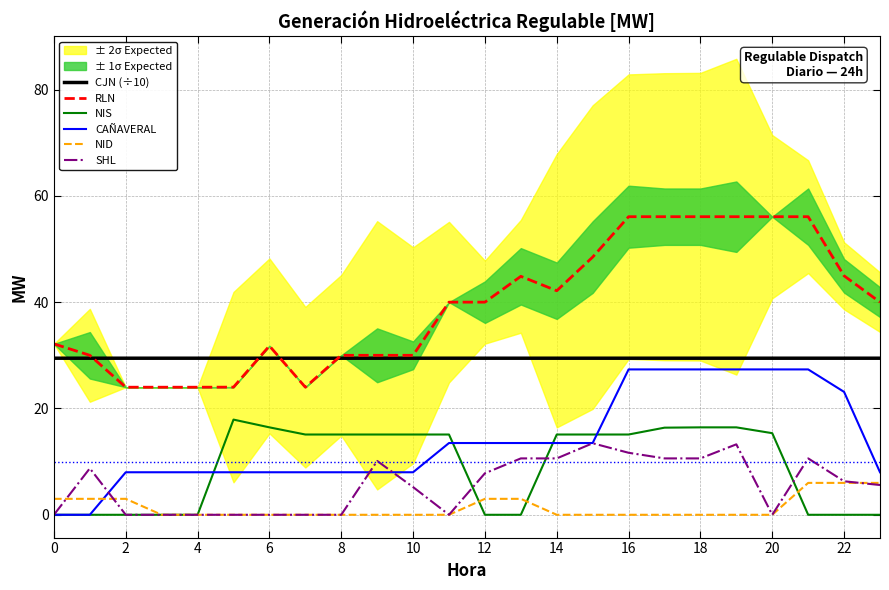

Reading right to left, what are all the values shown in this chart?

CJN (÷10): 29.5	29.5	29.5	29.5	29.5	29.5	29.5	29.5	29.5	29.5	29.5	29.5	29.5	29.5	29.5	29.5	29.5	29.5	29.5	29.5	29.5	29.5	29.5	29.5
RLN: 40.0	45.0	56.1	56.1	56.1	56.1	56.1	56.1	48.5	42.1	44.9	40.0	40.0	30.0	30.0	30.0	24.0	31.8	24.0	24.0	24.0	24.0	30.0	32.1
NIS: 0.0	0.0	0.0	15.4	16.4	16.4	16.4	15.1	15.1	15.1	0.0	0.0	15.1	15.1	15.1	15.1	15.1	16.4	17.9	0.0	0.0	0.0	0.0	0.0
CAÑAVERAL: 8.0	23.1	27.3	27.3	27.3	27.3	27.3	27.3	13.5	13.5	13.5	13.5	13.5	8.0	8.0	8.0	8.0	8.0	8.0	8.0	8.0	8.0	0.0	0.0
NID: 6.0	6.0	6.0	0.0	0.0	0.0	0.0	0.0	0.0	0.0	3.0	3.0	0.0	0.0	0.0	0.0	0.0	0.0	0.0	0.0	0.0	3.0	3.0	3.0
SHL: 5.6	6.3	10.6	0.0	13.3	10.6	10.6	11.7	13.5	10.6	10.6	7.8	0.0	5.2	10.1	0.0	0.0	0.0	0.0	0.0	0.0	0.0	8.7	0.0